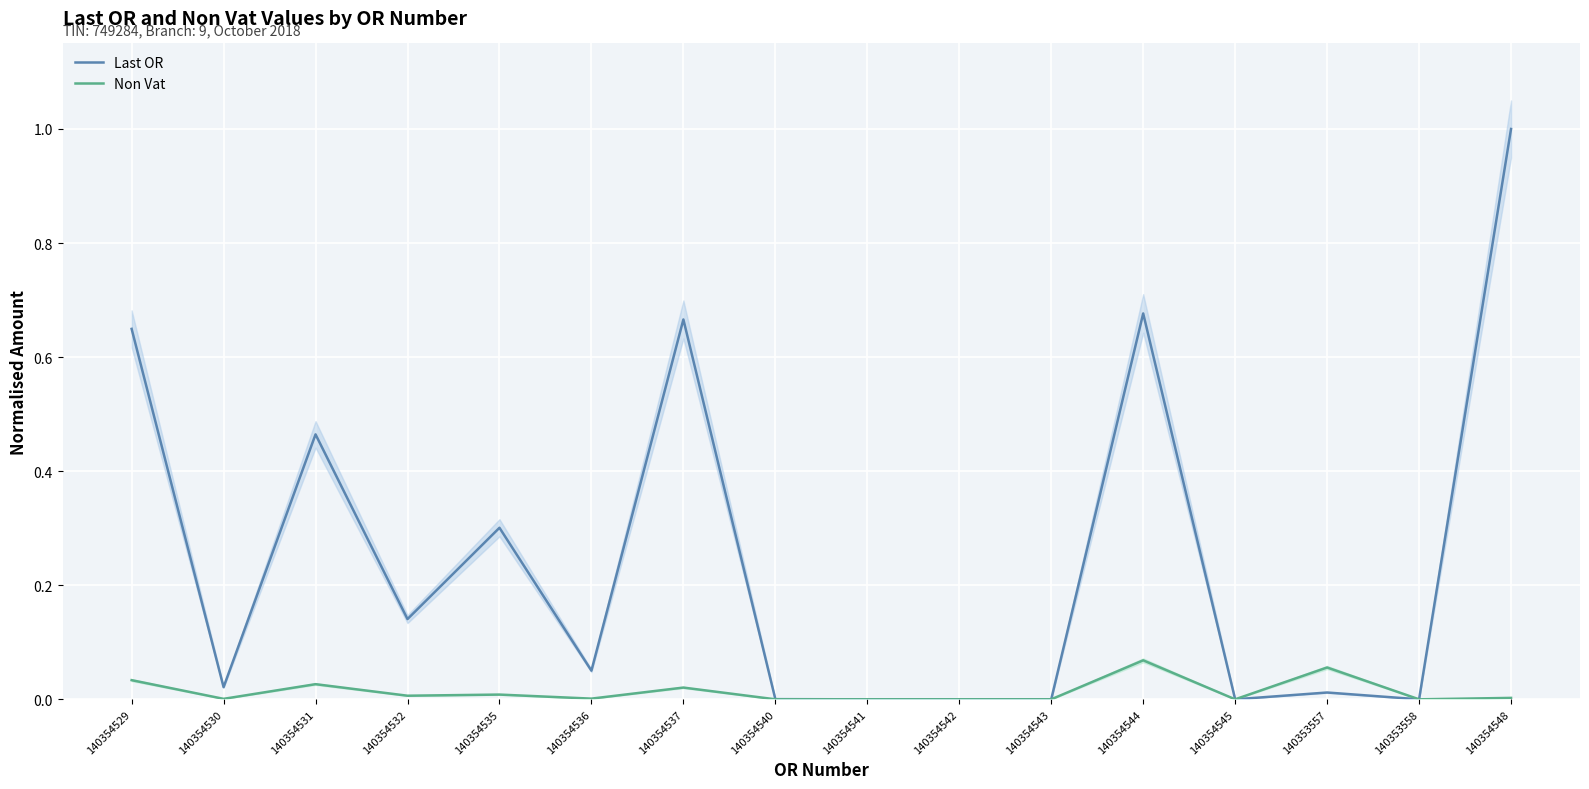

What is the sum of all Last OR values?

4.0